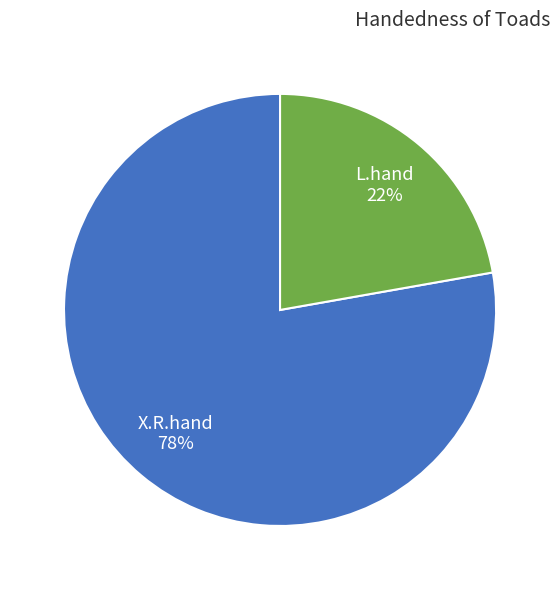

Count the number of slices in the pie.

2